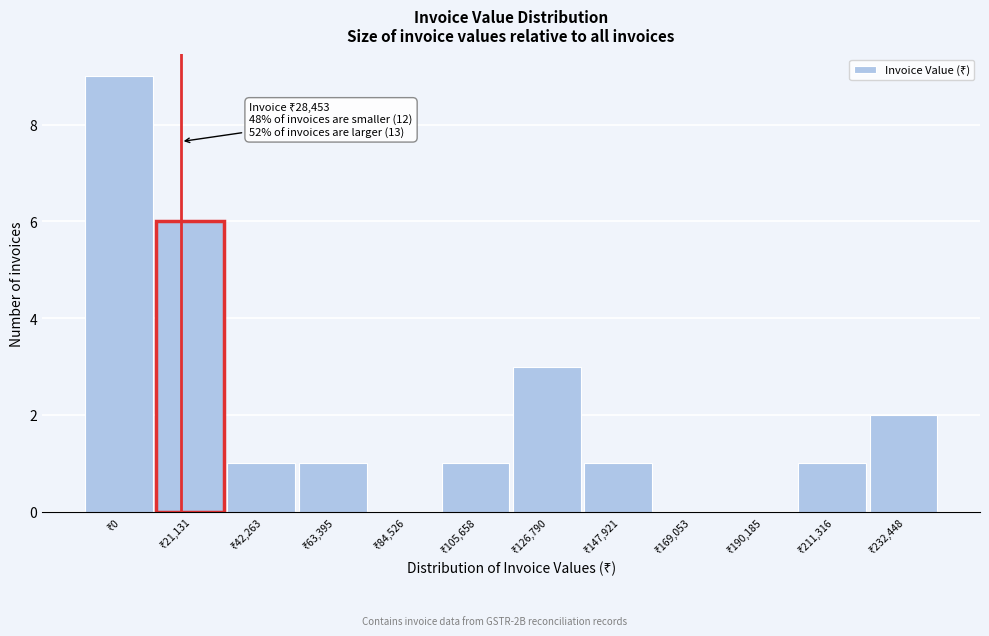

What is the greatest value displayed?

9